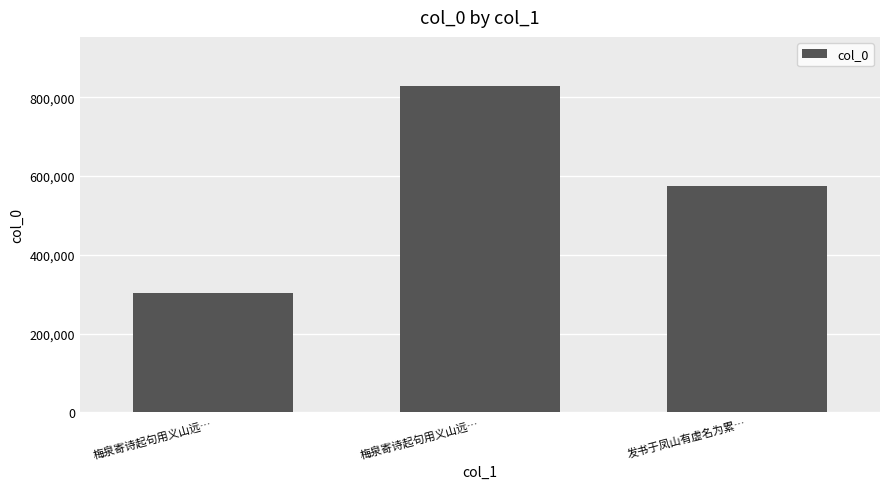

Count the number of categories in the chart.

3